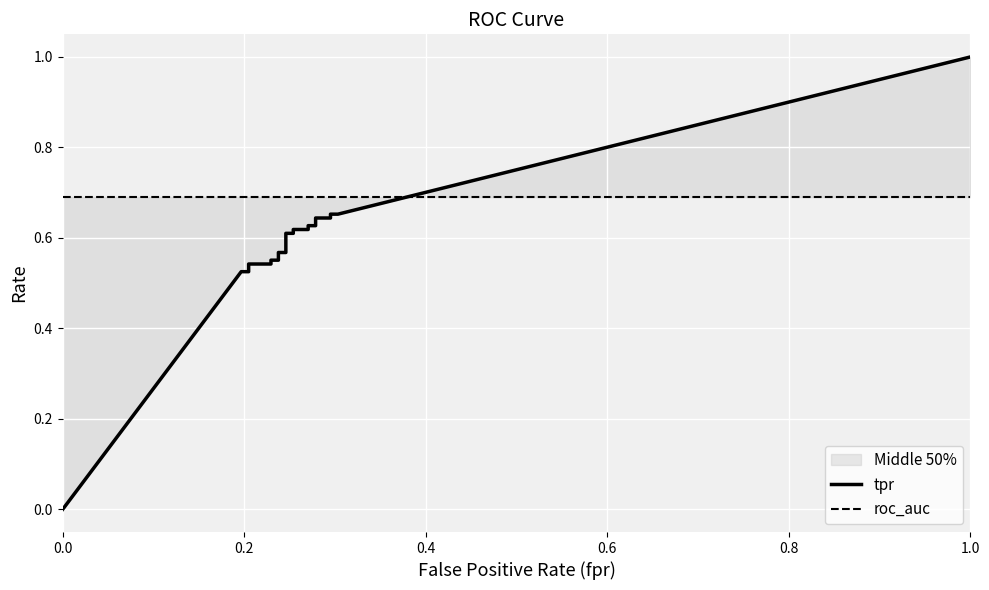

After their last crossing, which series has the higher values: roc_auc or tpr?

tpr